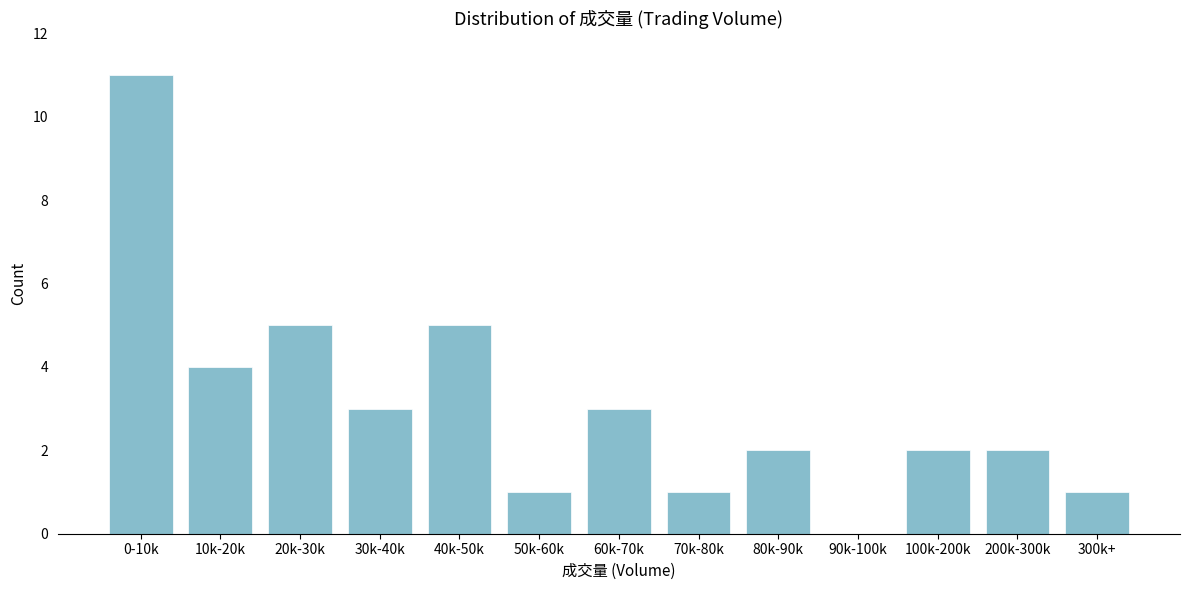

Reading left to right, what are all the values shown in this chart?

0-10k=11	10k-20k=4	20k-30k=5	30k-40k=3	40k-50k=5	50k-60k=1	60k-70k=3	70k-80k=1	80k-90k=2	90k-100k=0	100k-200k=2	200k-300k=2	300k+=1